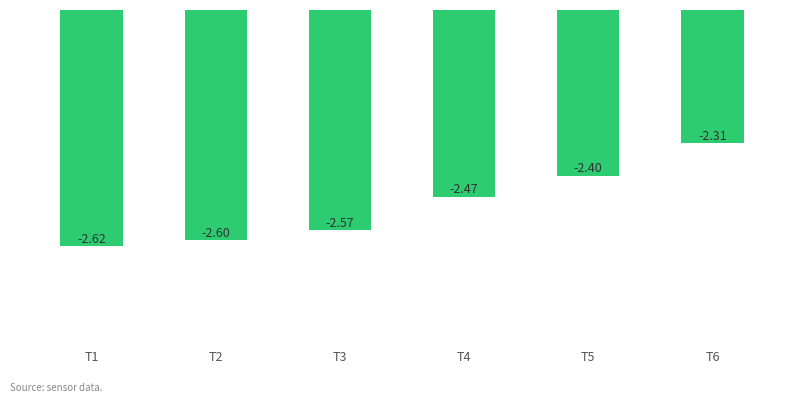

Which label corresponds to the smallest value in the chart?

T1